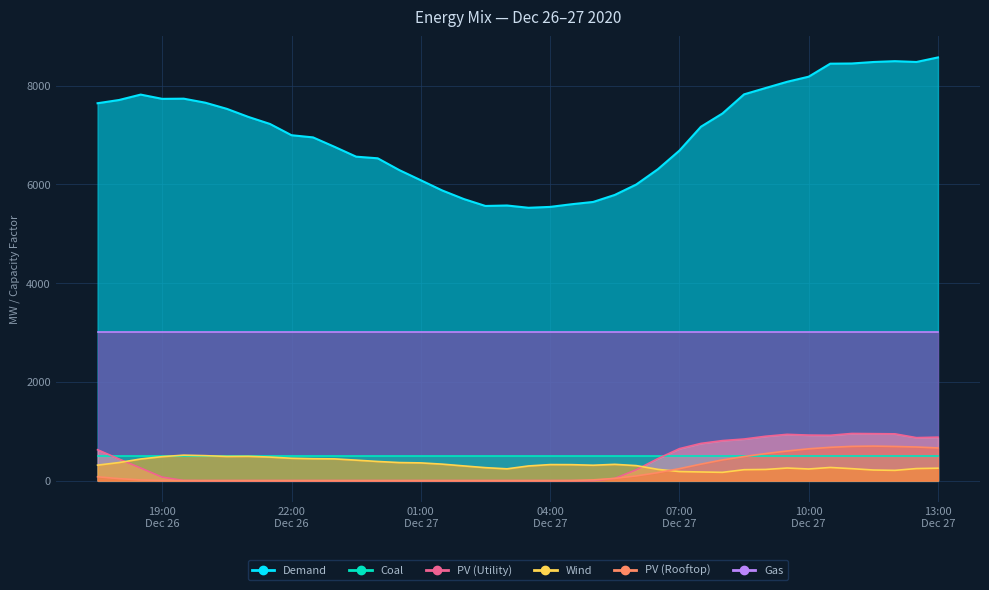

What is the value of the Wind point at the 26th from the left?

303.4